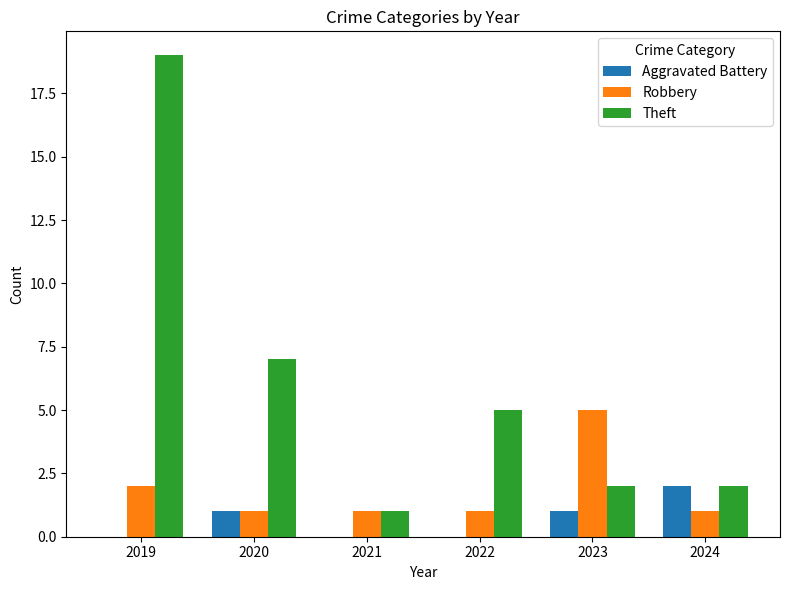

What is the total value across all series at 2021?

2